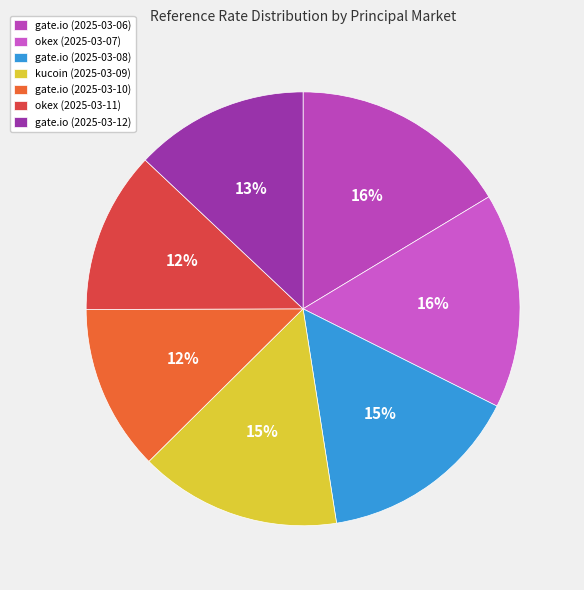

True or false: kucoin (2025-03-09) accounts for 9% of the total.

False